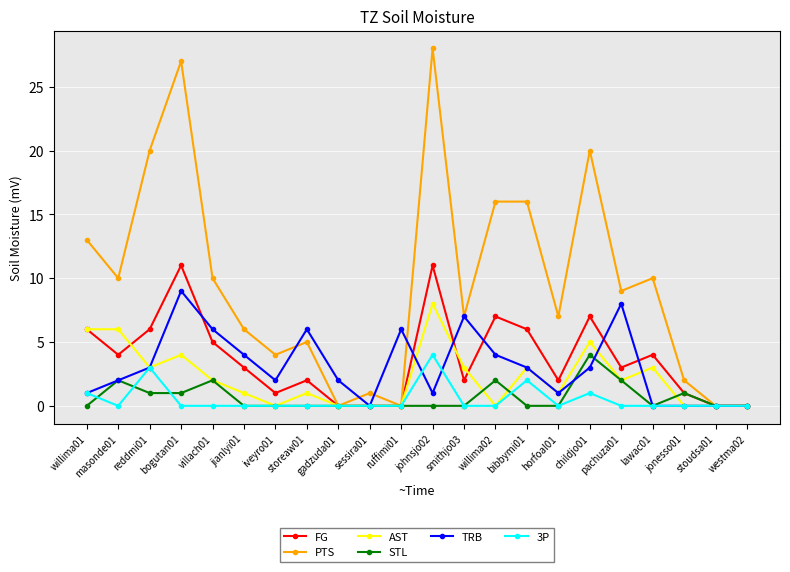

Reading left to right, list all the values displayed in this chart.

FG: willima01=6	masonde01=4	reddmi01=6	bogutan01=11	villach01=5	jianlyi01=3	iveyro01=1	storeaw01=2	gadzuda01=0	sessira01=0	ruffimi01=0	johnsjo02=11	smithjo03=2	willima02=7	bibbymi01=6	horfoal01=2	childjo01=7	pachuza01=3	lawac01=4	jonesso01=1	stoudsa01=0	westma02=0
PTS: willima01=13	masonde01=10	reddmi01=20	bogutan01=27	villach01=10	jianlyi01=6	iveyro01=4	storeaw01=5	gadzuda01=0	sessira01=1	ruffimi01=0	johnsjo02=28	smithjo03=7	willima02=16	bibbymi01=16	horfoal01=7	childjo01=20	pachuza01=9	lawac01=10	jonesso01=2	stoudsa01=0	westma02=0
AST: willima01=6	masonde01=6	reddmi01=3	bogutan01=4	villach01=2	jianlyi01=1	iveyro01=0	storeaw01=1	gadzuda01=0	sessira01=0	ruffimi01=0	johnsjo02=8	smithjo03=3	willima02=0	bibbymi01=3	horfoal01=1	childjo01=5	pachuza01=2	lawac01=3	jonesso01=0	stoudsa01=0	westma02=0
STL: willima01=0	masonde01=2	reddmi01=1	bogutan01=1	villach01=2	jianlyi01=0	iveyro01=0	storeaw01=0	gadzuda01=0	sessira01=0	ruffimi01=0	johnsjo02=0	smithjo03=0	willima02=2	bibbymi01=0	horfoal01=0	childjo01=4	pachuza01=2	lawac01=0	jonesso01=1	stoudsa01=0	westma02=0
TRB: willima01=1	masonde01=2	reddmi01=3	bogutan01=9	villach01=6	jianlyi01=4	iveyro01=2	storeaw01=6	gadzuda01=2	sessira01=0	ruffimi01=6	johnsjo02=1	smithjo03=7	willima02=4	bibbymi01=3	horfoal01=1	childjo01=3	pachuza01=8	lawac01=0	jonesso01=0	stoudsa01=0	westma02=0
3P: willima01=1	masonde01=0	reddmi01=3	bogutan01=0	villach01=0	jianlyi01=0	iveyro01=0	storeaw01=0	gadzuda01=0	sessira01=0	ruffimi01=0	johnsjo02=4	smithjo03=0	willima02=0	bibbymi01=2	horfoal01=0	childjo01=1	pachuza01=0	lawac01=0	jonesso01=0	stoudsa01=0	westma02=0